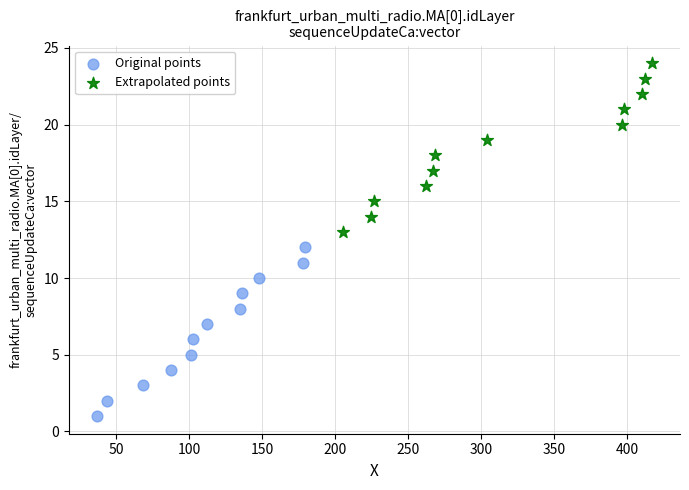

Which series reaches the maximum Y coordinate?

Extrapolated points